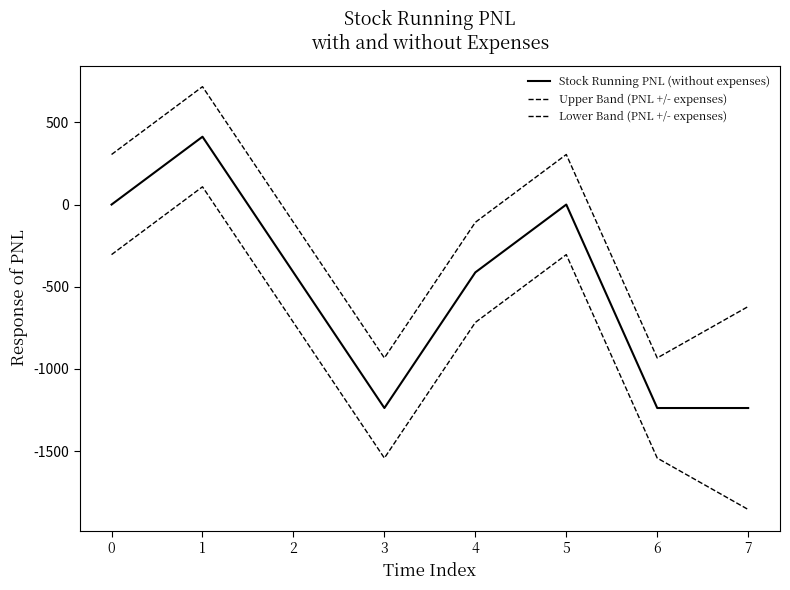

At which category does the chart reach its peak across all series?

1